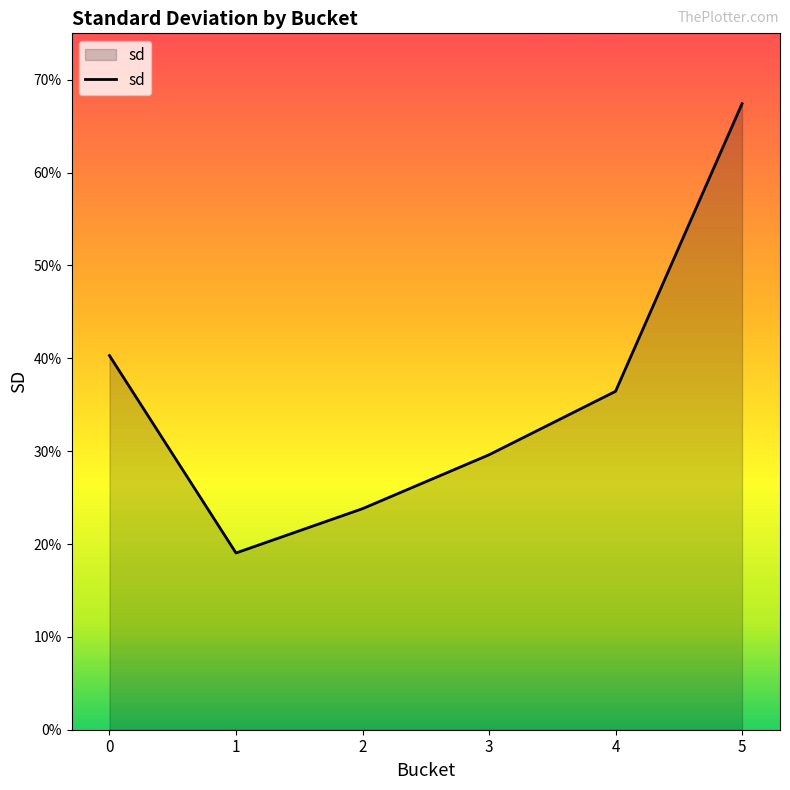

Reading left to right, list all the values displayed in this chart.

0.4	0.2	0.2	0.3	0.4	0.7